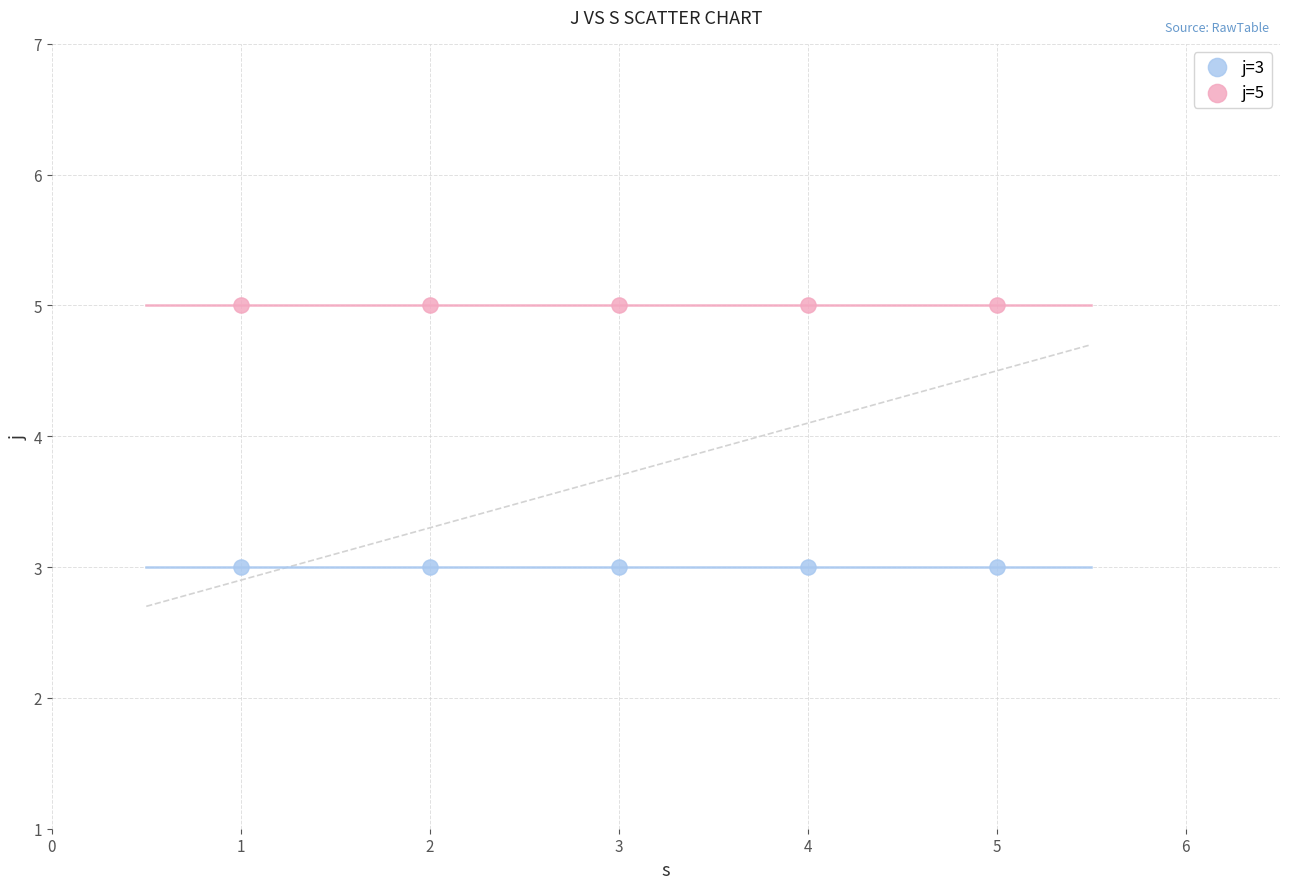

Across all data points, what is the average Y value?

4